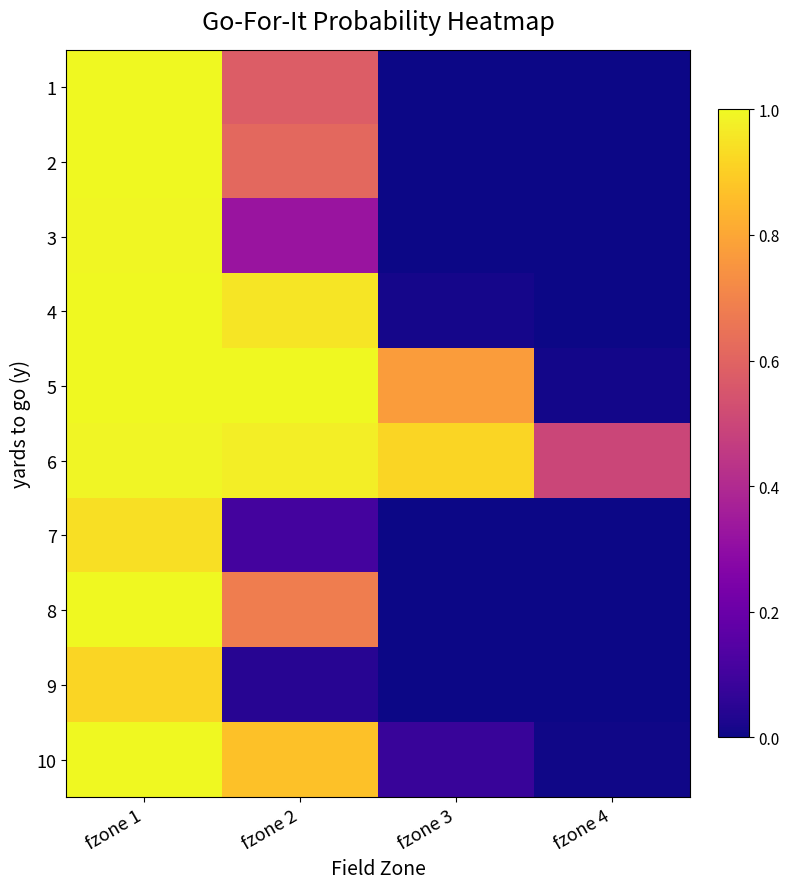

Which label corresponds to the smallest value in the chart?

fzone 4